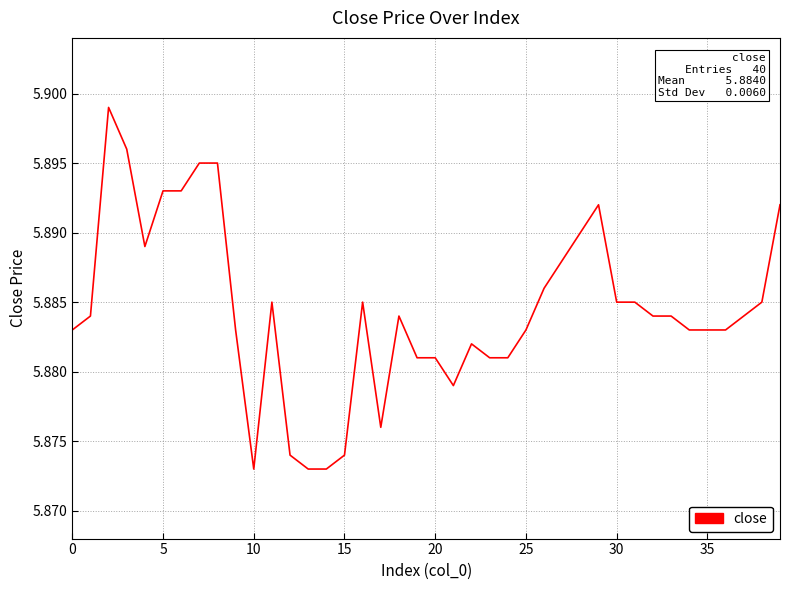

Reading right to left, list all the values displayed in this chart.

5.9	5.9	5.9	5.9	5.9	5.9	5.9	5.9	5.9	5.9	5.9	5.9	5.9	5.9	5.9	5.9	5.9	5.9	5.9	5.9	5.9	5.9	5.9	5.9	5.9	5.9	5.9	5.9	5.9	5.9	5.9	5.9	5.9	5.9	5.9	5.9	5.9	5.9	5.9	5.9